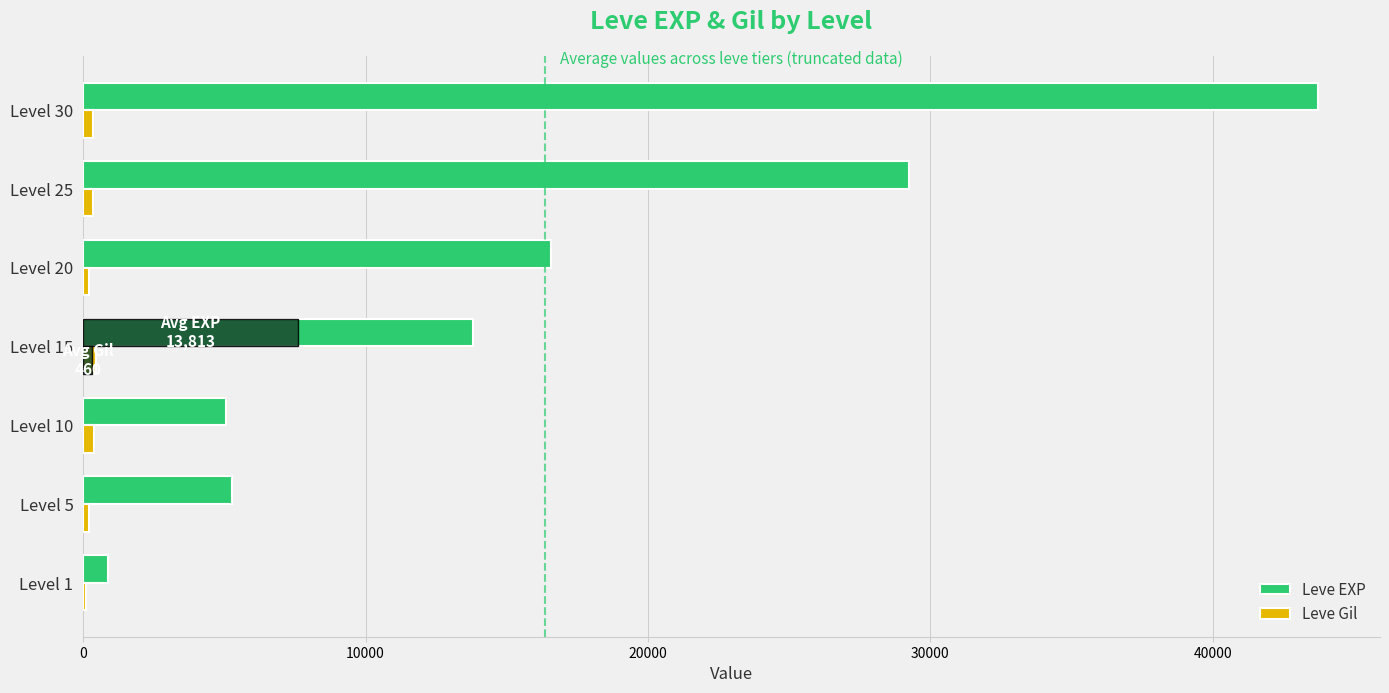

How many series are shown in this chart?

2